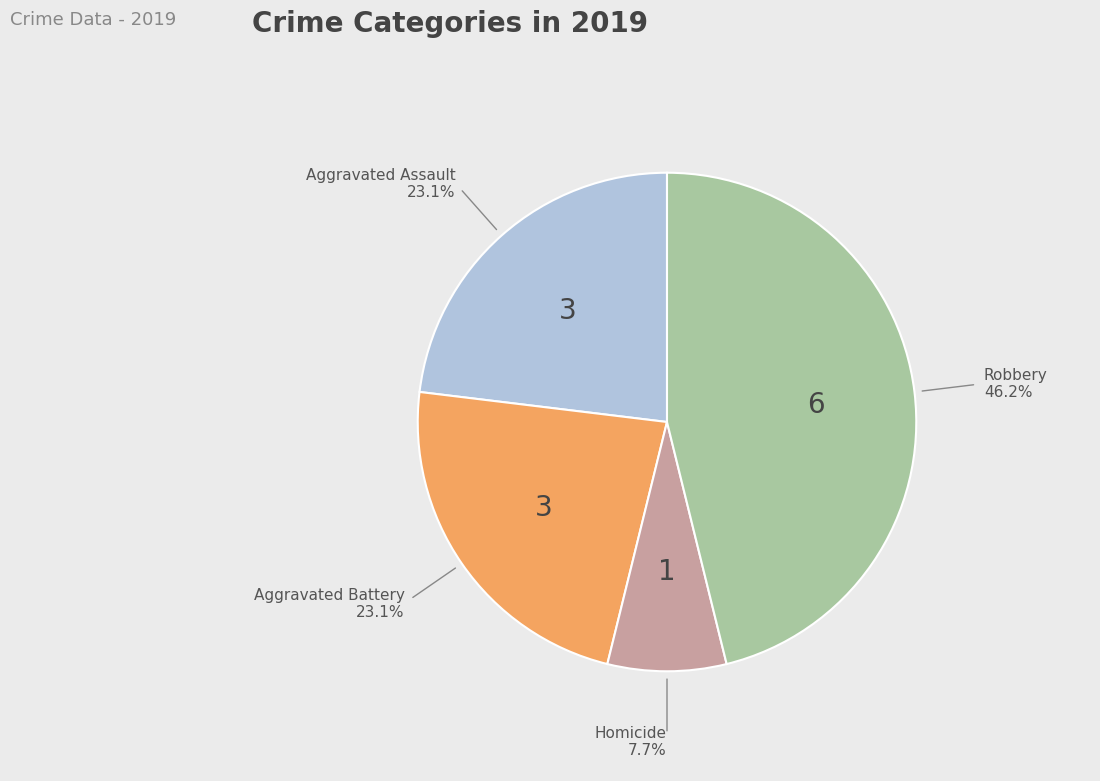

Is there any slice that represents more than half of the pie?

No